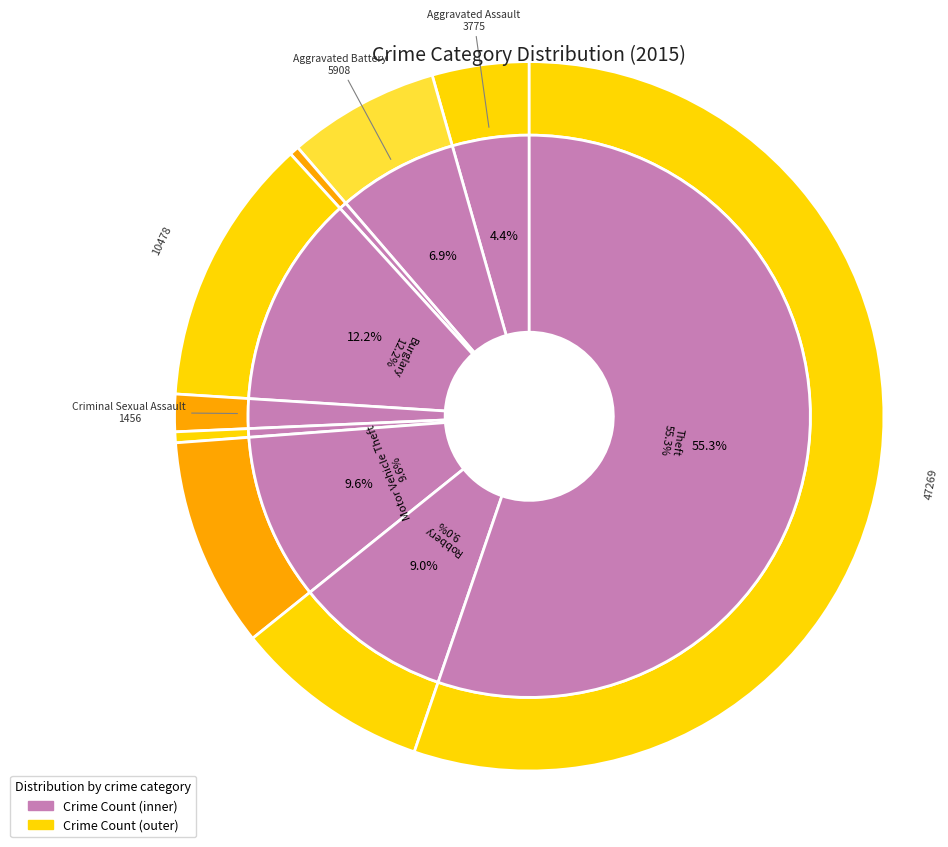

Between Criminal Sexual Assault and Theft, which is larger?

Theft